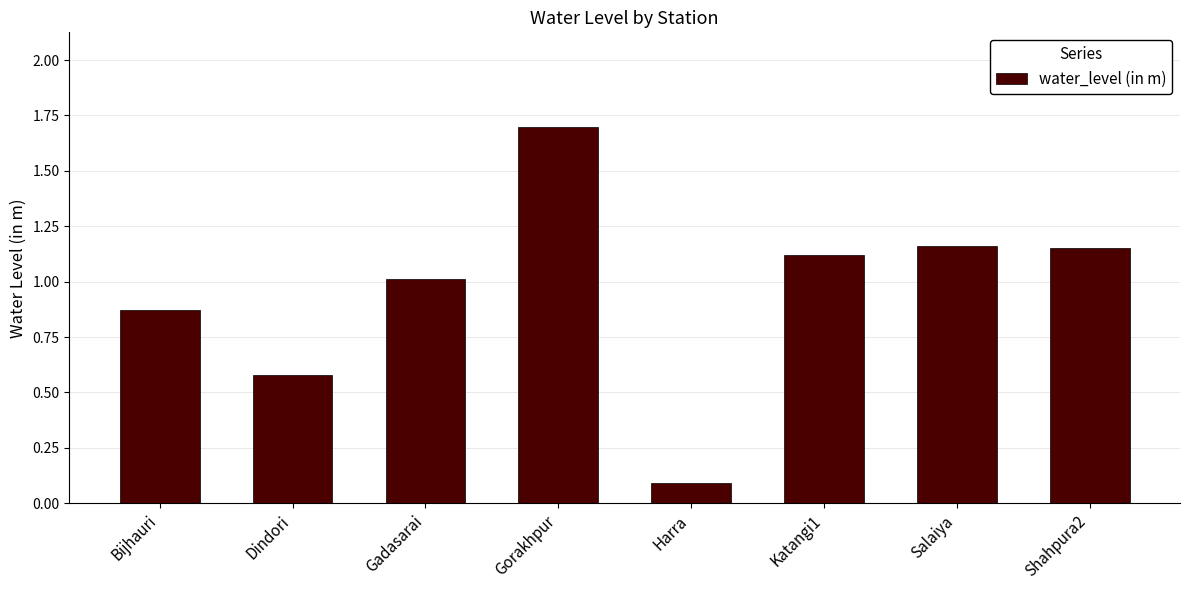

What is the smallest value displayed?

0.1